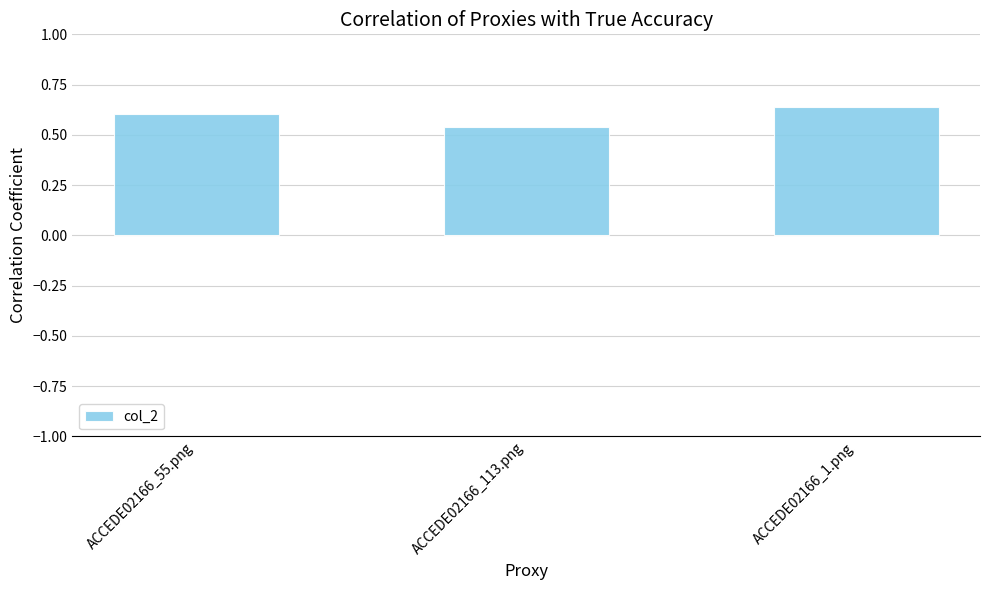

What is the sum of all values?

1.8